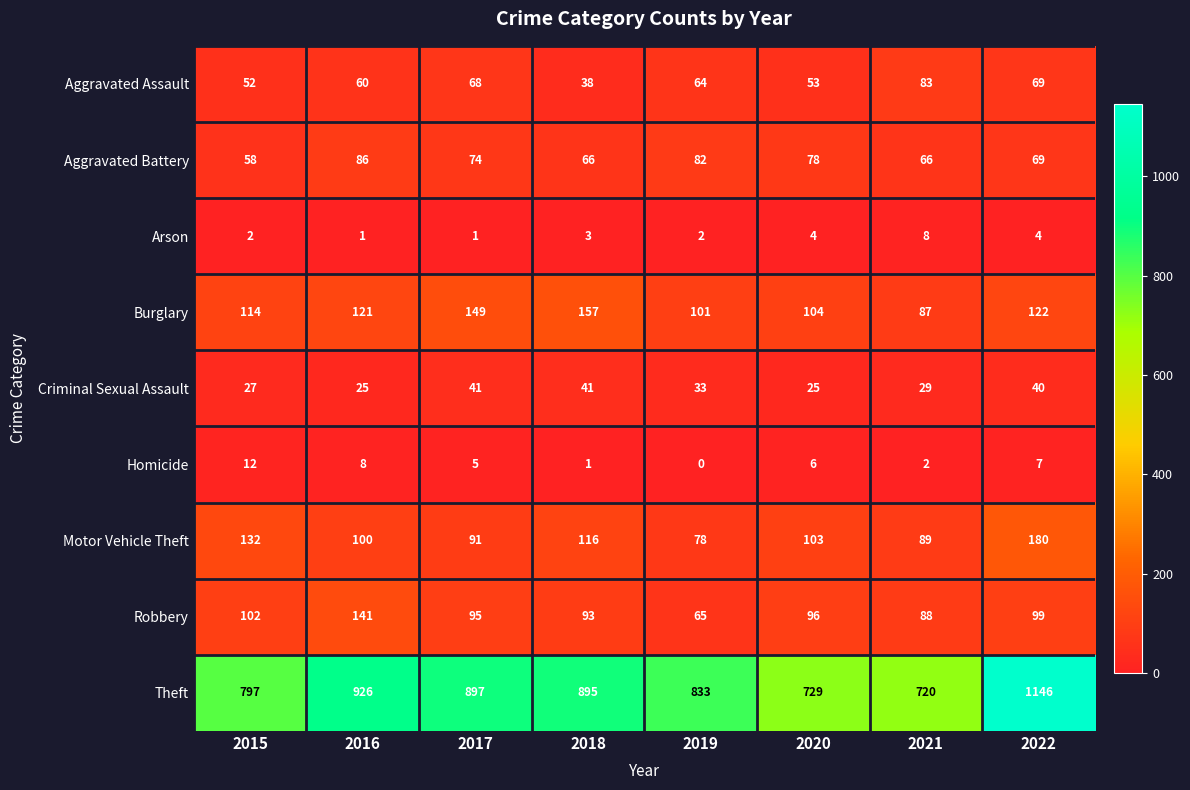

Is it true that Motor Vehicle Theft equals 180 at 2022?

True